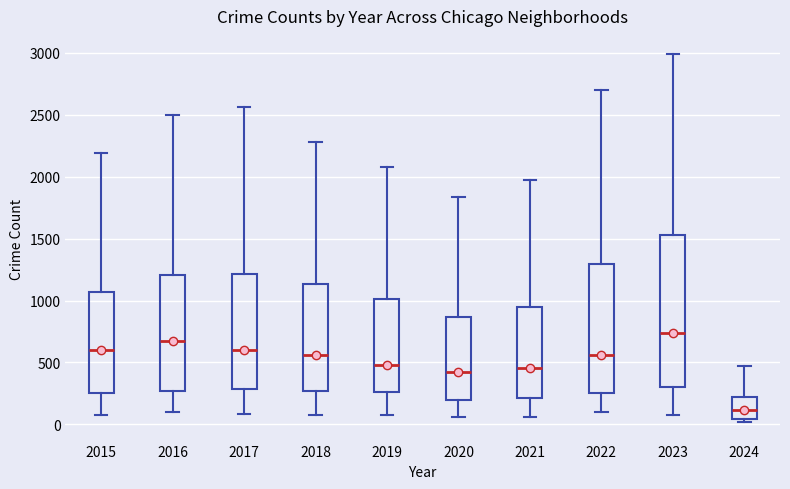

Comparing the boxes themselves (not the whiskers), which one is the tallest?

2023